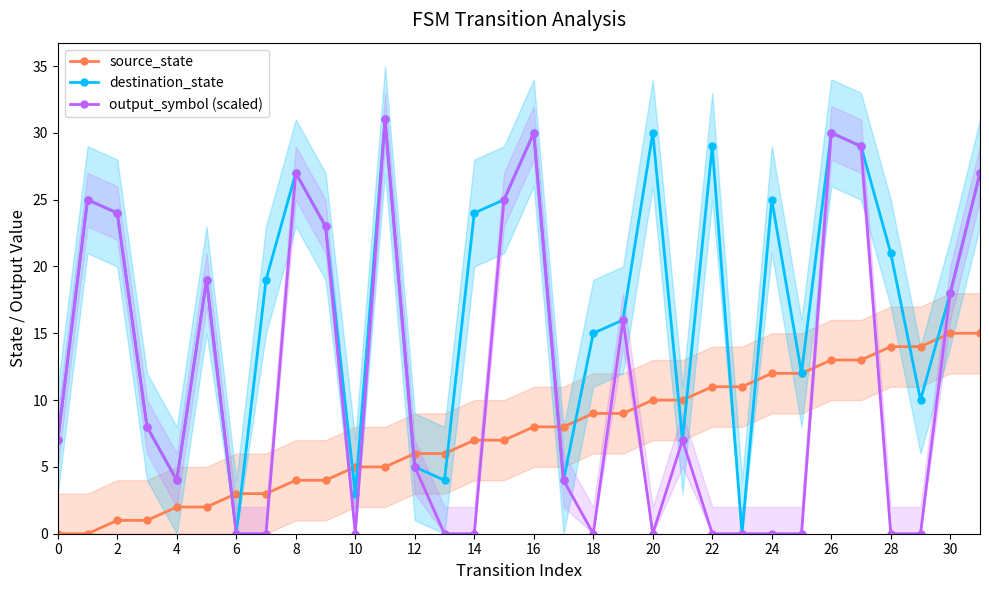

At which category is the sum across all series the highest?

26